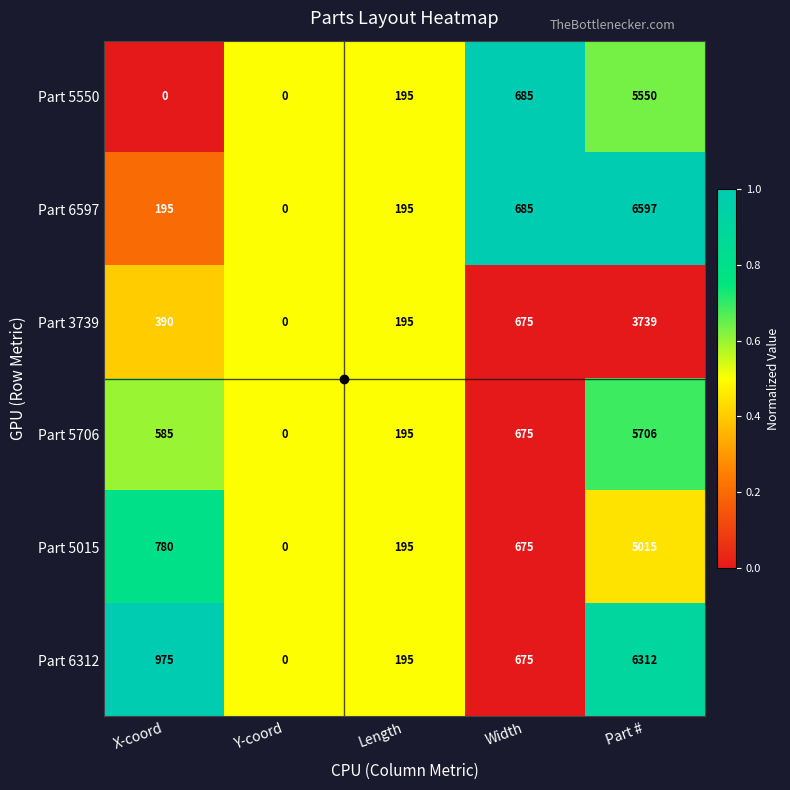

Rank the series at X-coord from highest to lowest value.

Part 6312, Part 5015, Part 5706, Part 3739, Part 6597, Part 5550